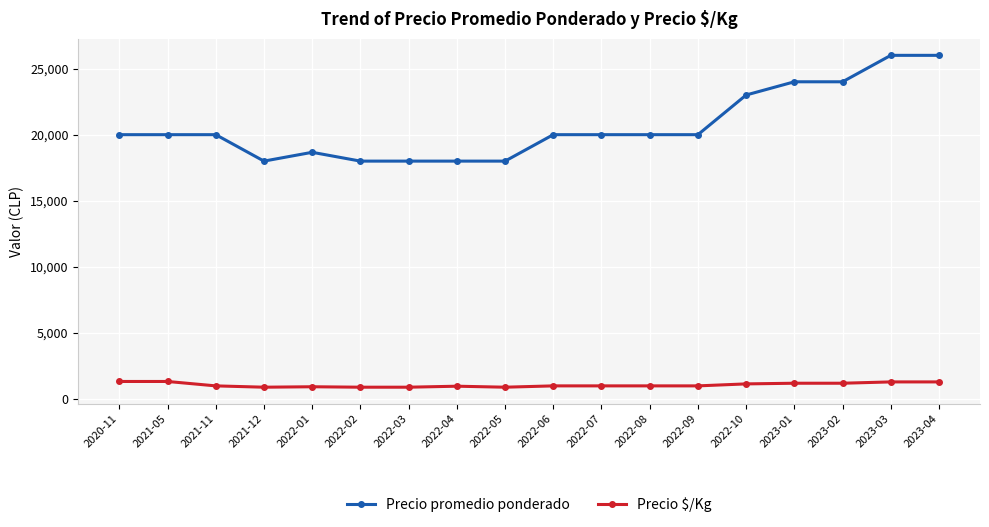

What is the spread (max minus min) of values at 2022-01?

17733.3